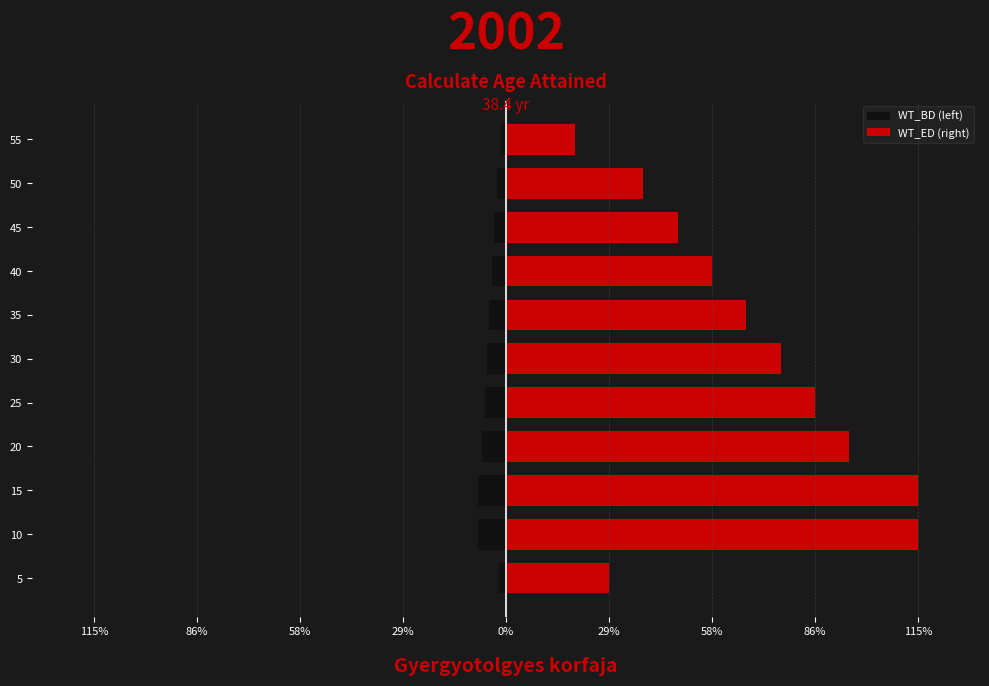

Which series has the largest total across all categories?

WT_ED (right)